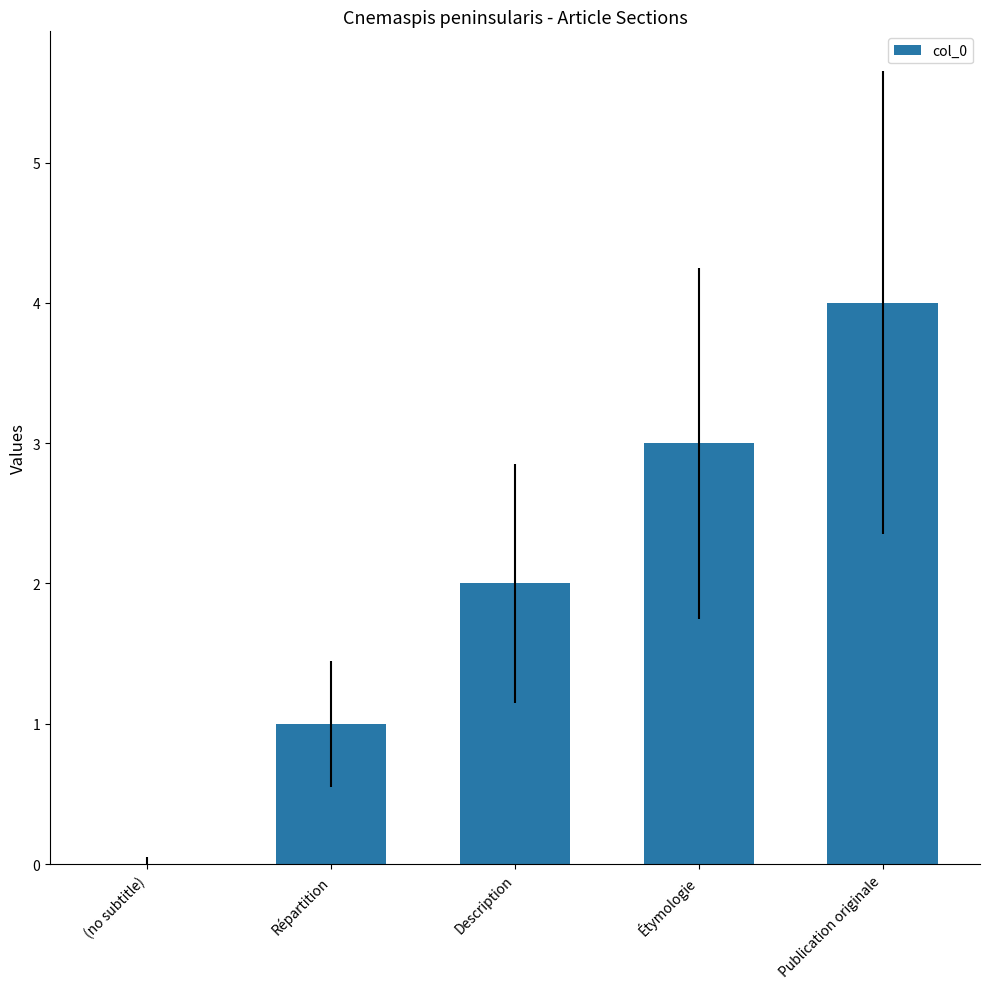

What is the approximate value at Publication originale?

4